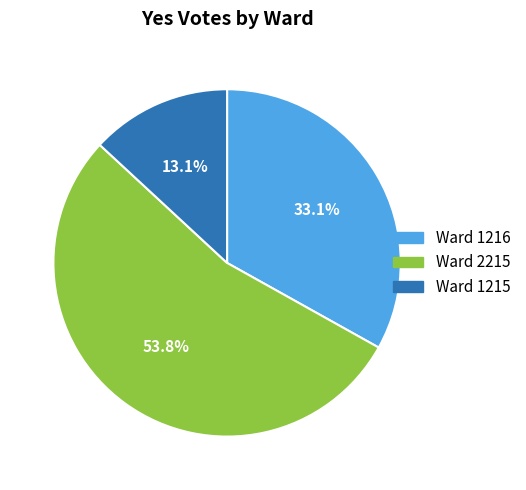

What is the majority slice?

Ward 2215